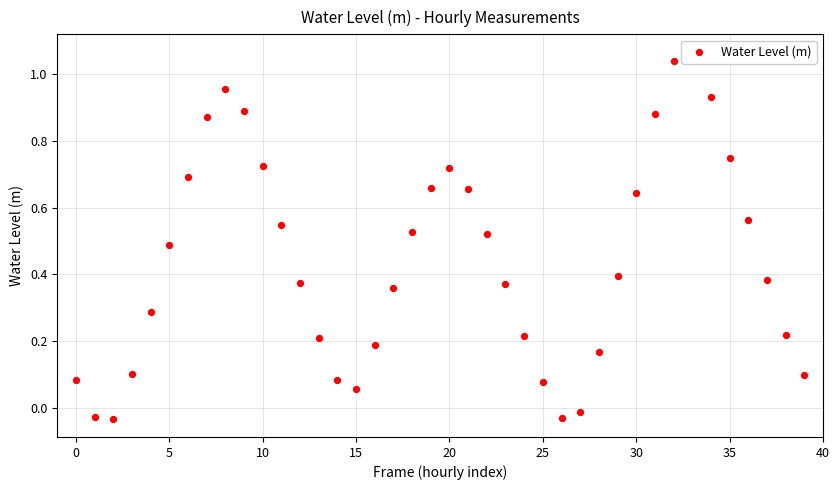

What is the change in value from 28 to 30?

+0.5